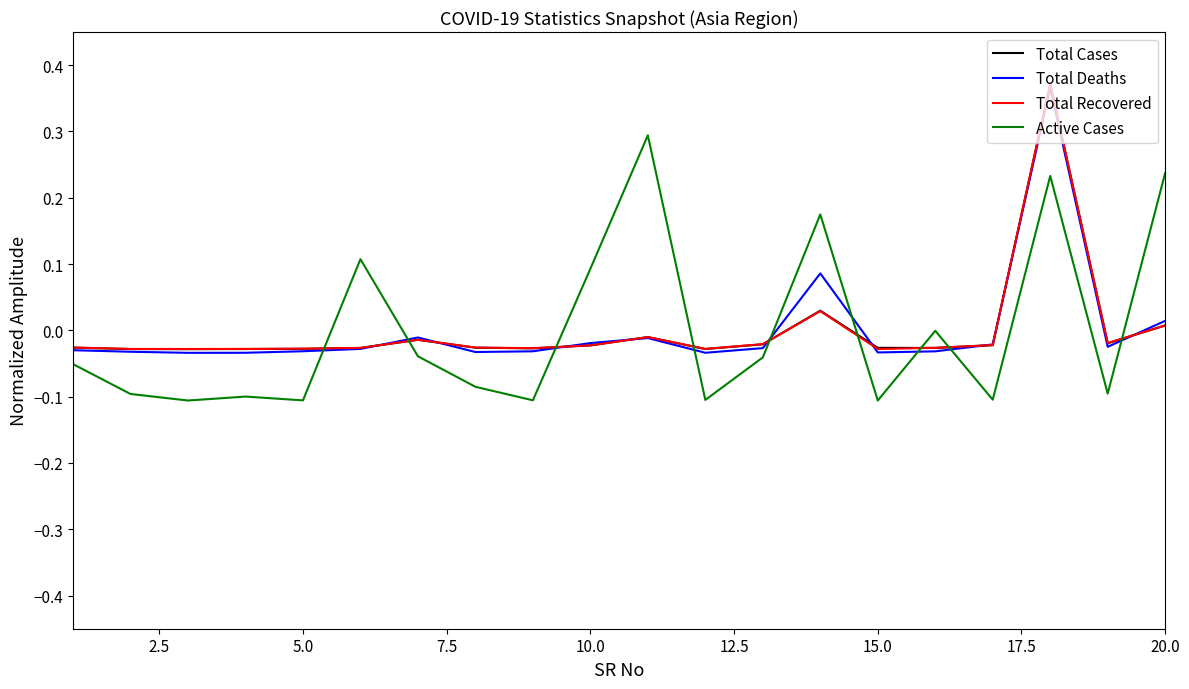

After their last crossing, which series has the higher values: Active Cases or Total Recovered?

Active Cases